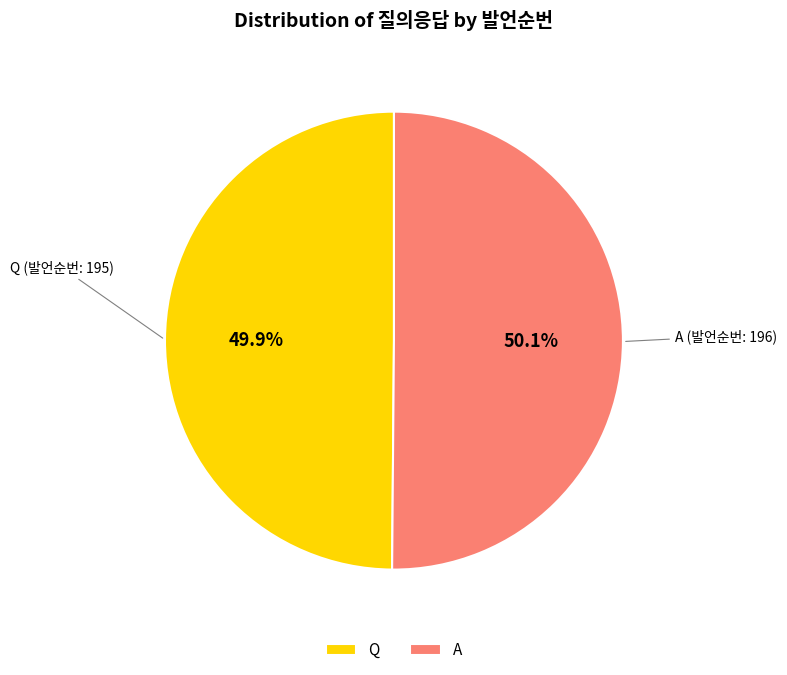

What percentage is the A slice, to the nearest percent?

50%